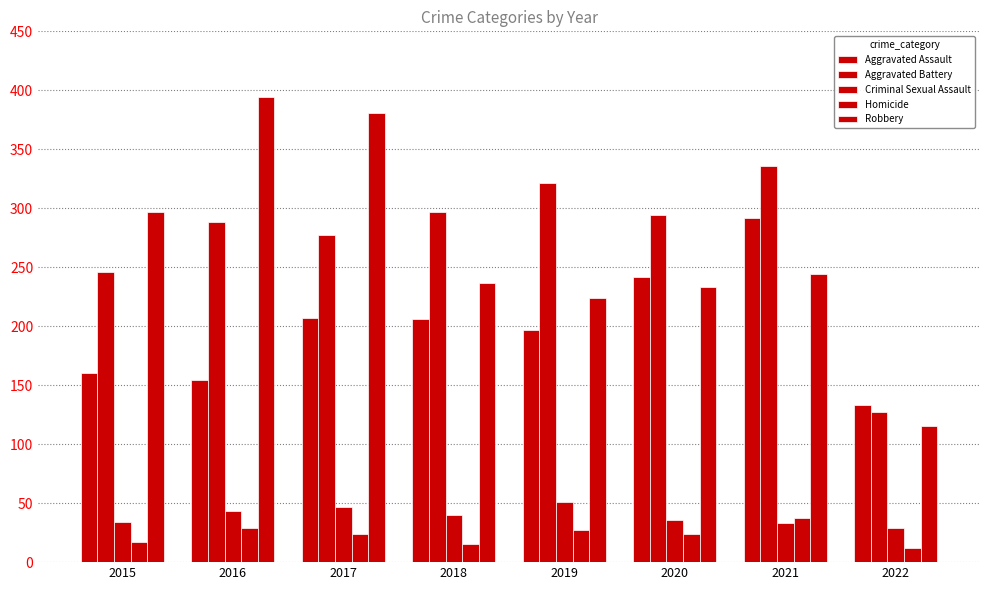

How many data points does each series have?

8